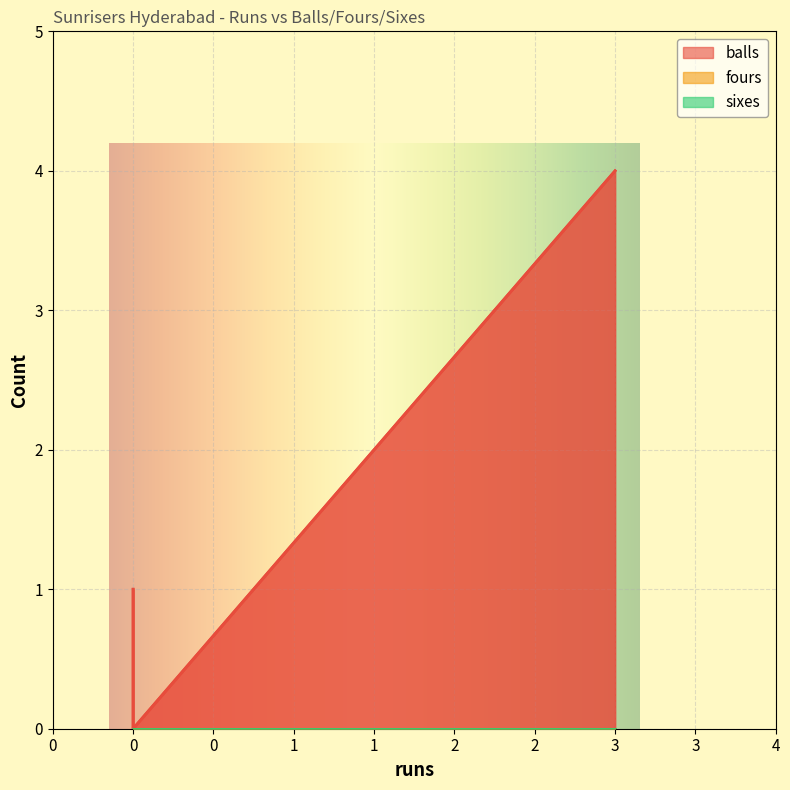

At which label is fours closest to 0?

3